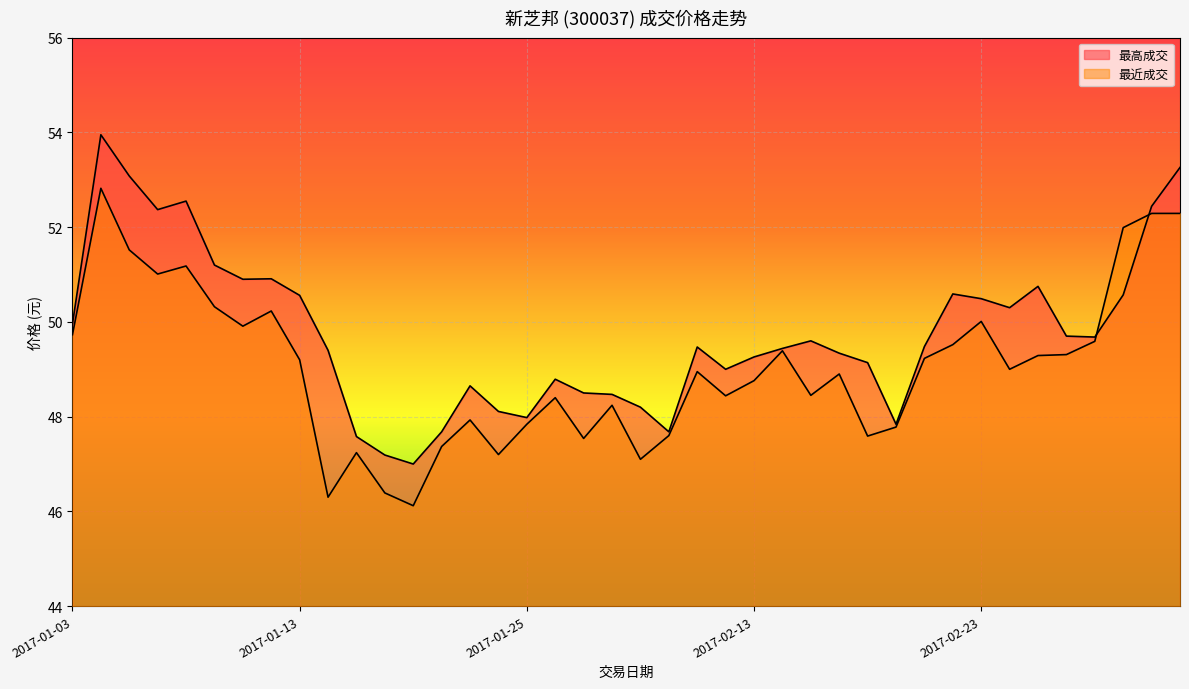

True or false: 最高成交 has a value of 49.3 at 2017-02-13.

True